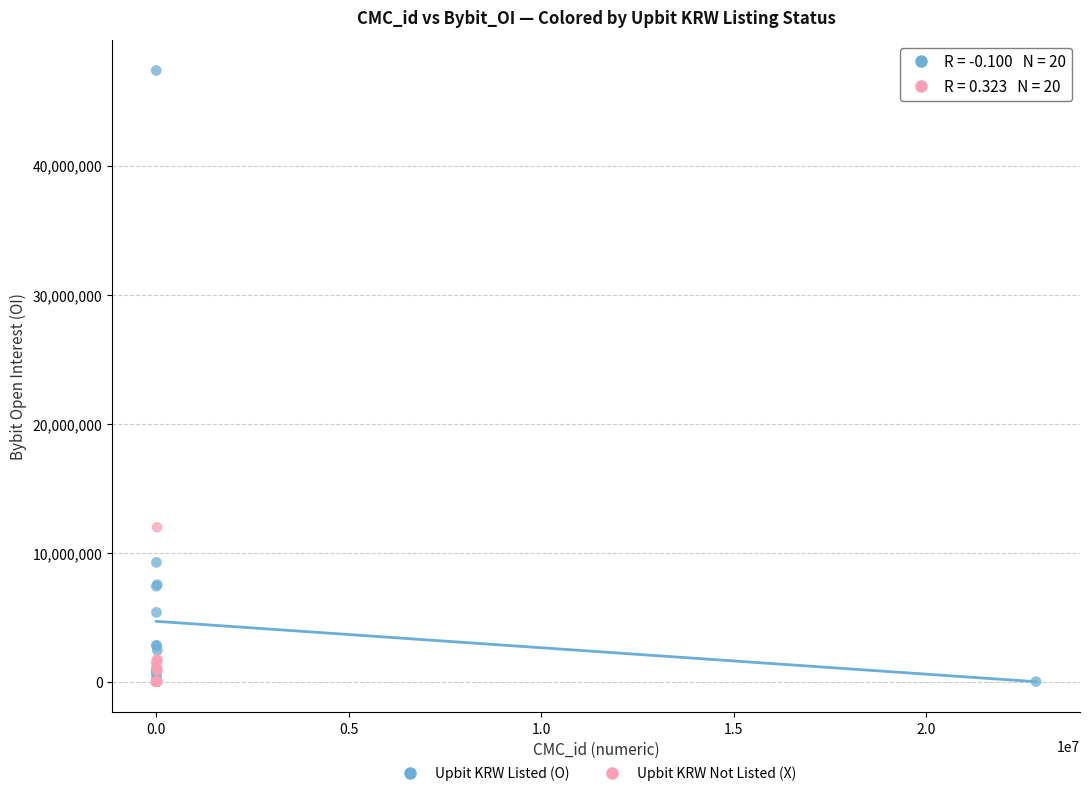

Which series reaches the maximum Y coordinate?

Upbit KRW Listed (O)